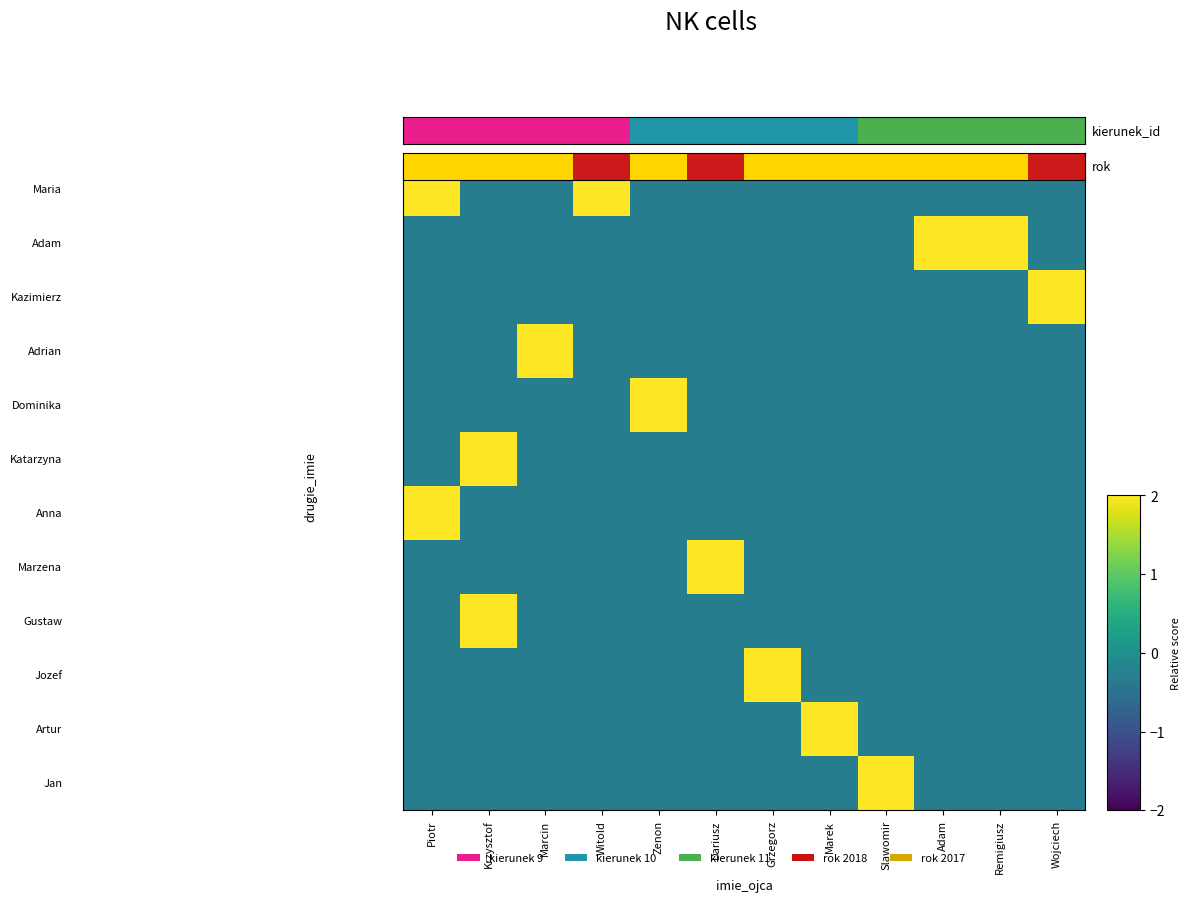

Which has a higher value, Dariusz or Marek?

Dariusz